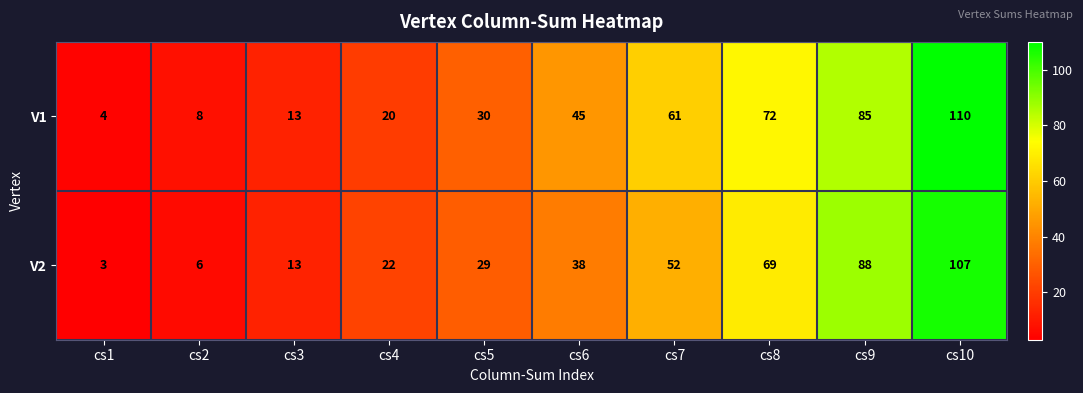

At which category is the sum across all series the highest?

cs10